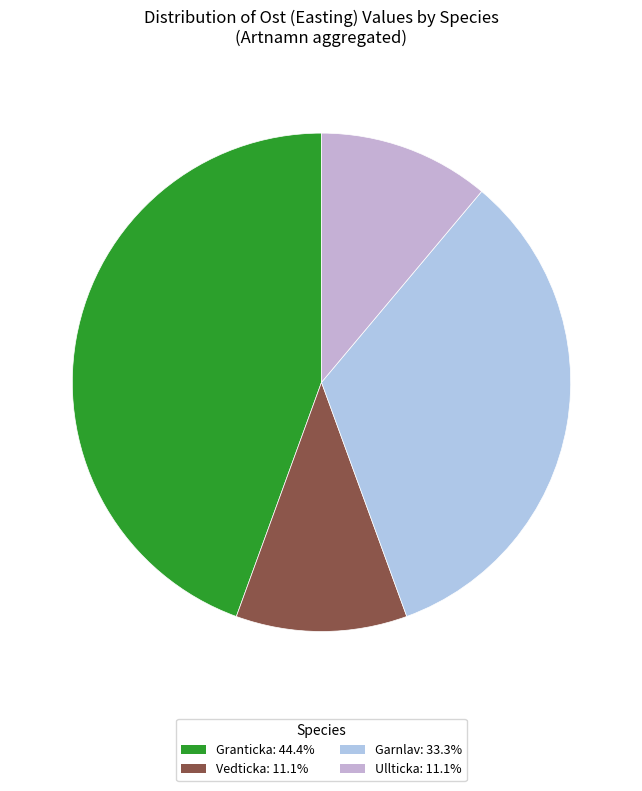

How many slices are in this pie chart?

4